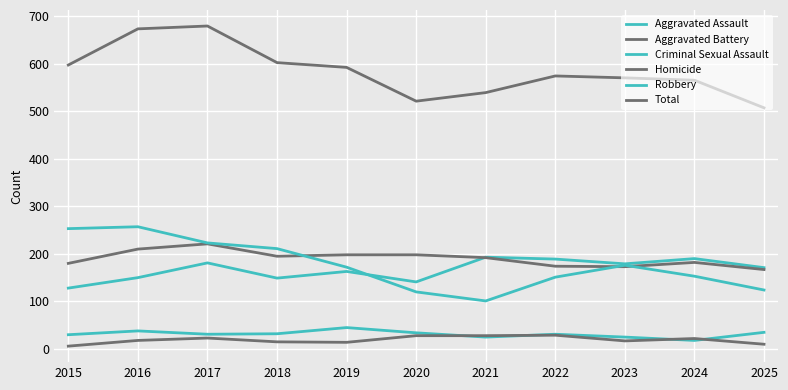

What is the average value of the Aggravated Assault series?

167